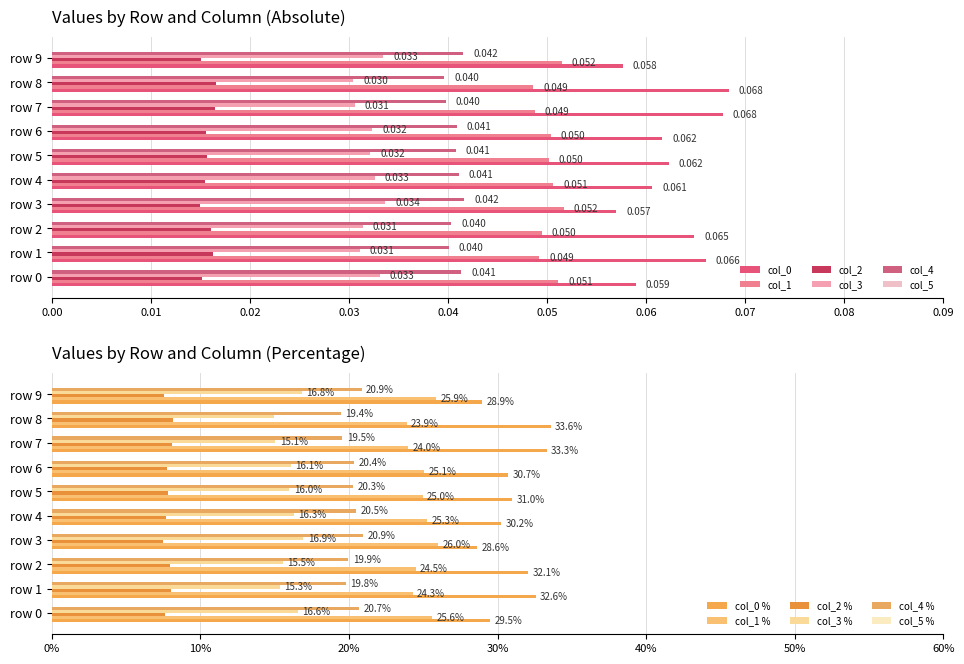

How many data points in col_3 % are less than 16?

5